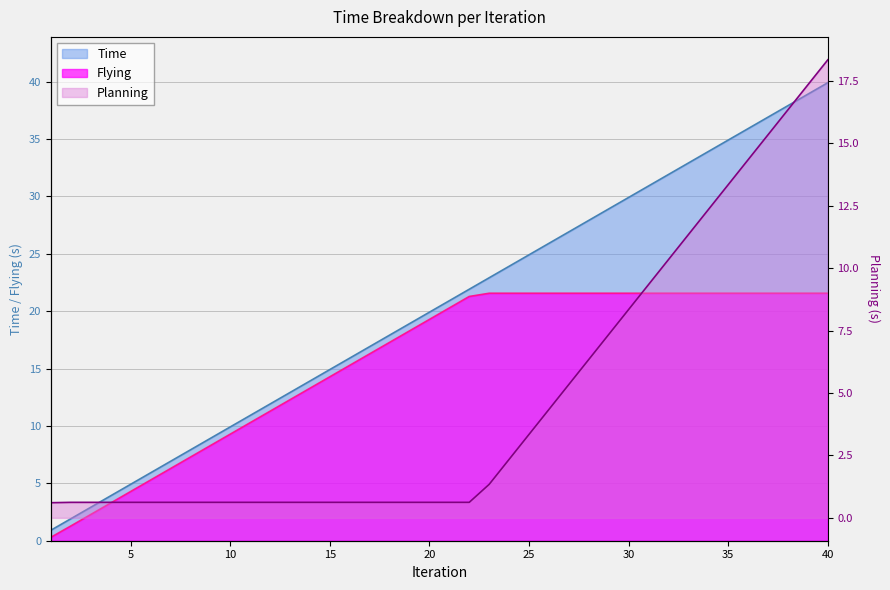

At how many categories does at least one series exceed 39?

1